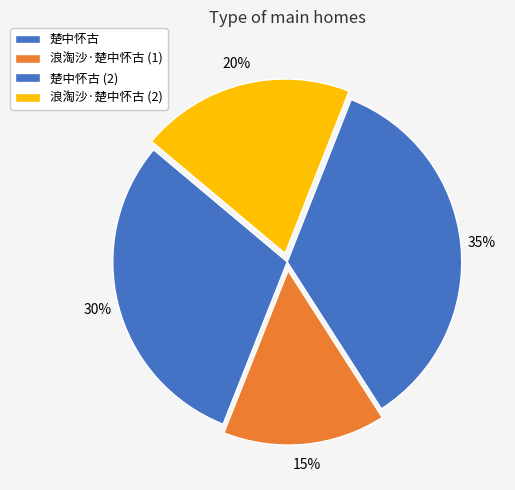

How many slices are in this pie chart?

4